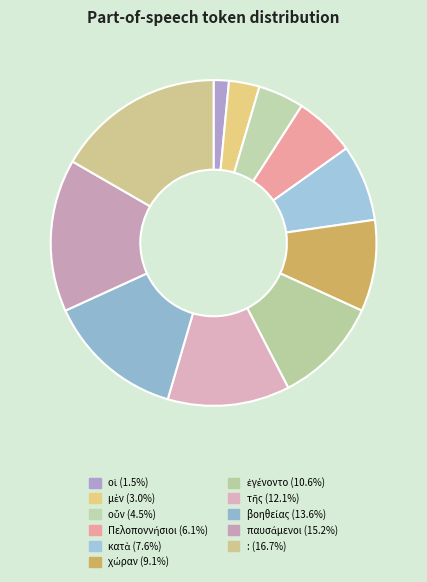

True or false: κατὰ accounts for 17% of the total.

False